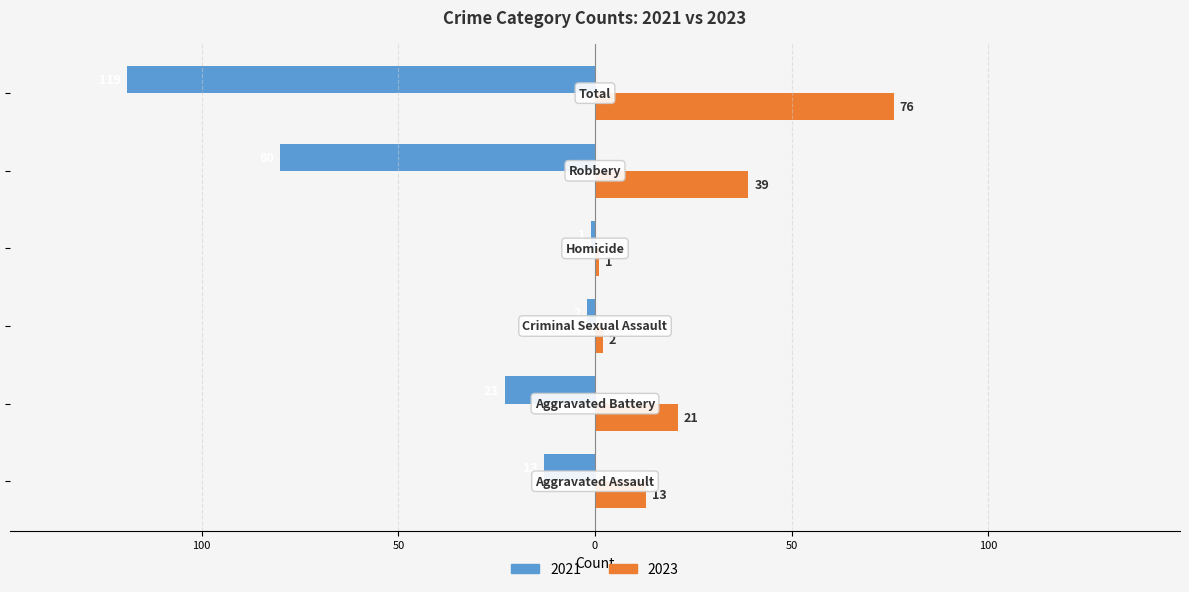

What are all the series names shown in the legend?

2021, 2023